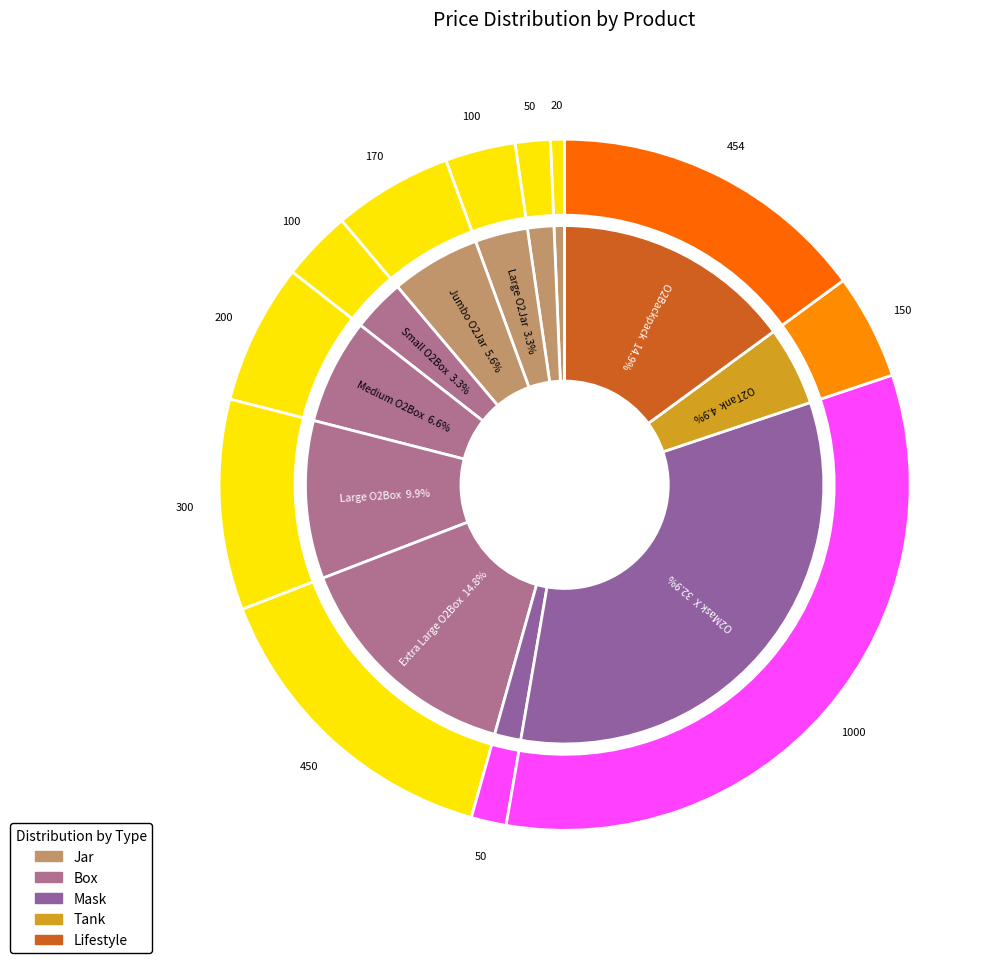

How much of the chart is everything except Medium O2Box?

93.4%